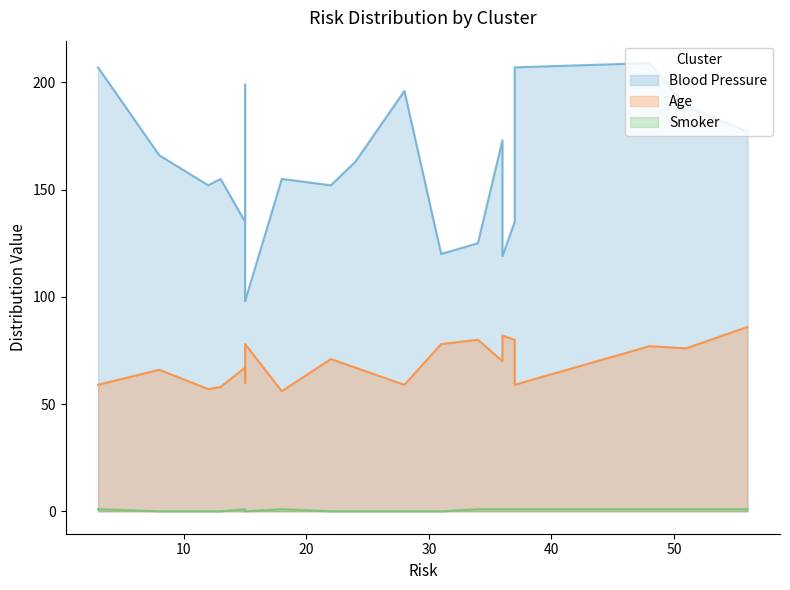

Reading left to right, what are all the values shown in this chart?

Blood Pressure: 207	166	152	155	135	199	98	155	152	163	196	120	125	173	119	135	207	209	189	177
Age: 59	66	57	58	67	60	78	56	71	67	59	78	80	70	82	80	59	77	76	86
Smoker: 1	0	0	0	1	0	0	1	0	0	0	0	1	1	1	1	1	1	1	1